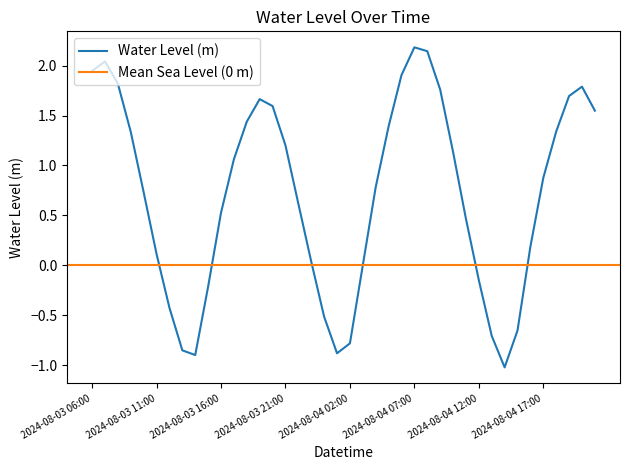

What is the change in value from 2024-08-03 08:00 to 2024-08-03 16:00?

-1.3